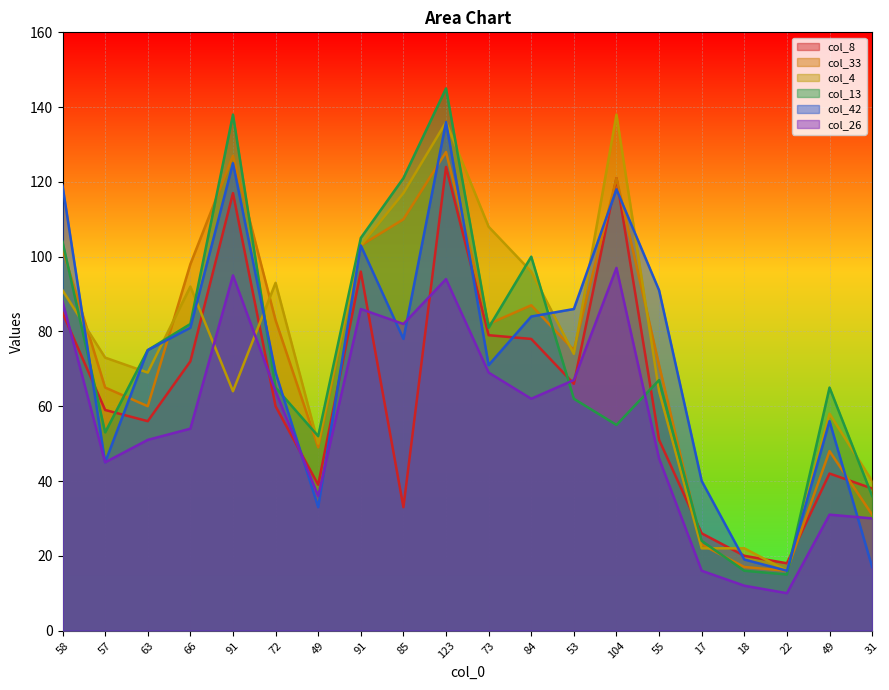

What is the minimum value shown in the chart?

10